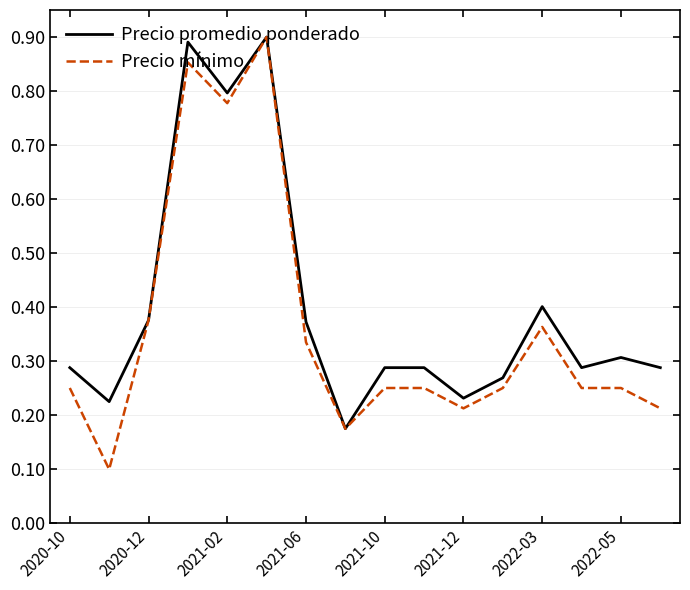

Which series has the widest spread of values?

Precio mínimo